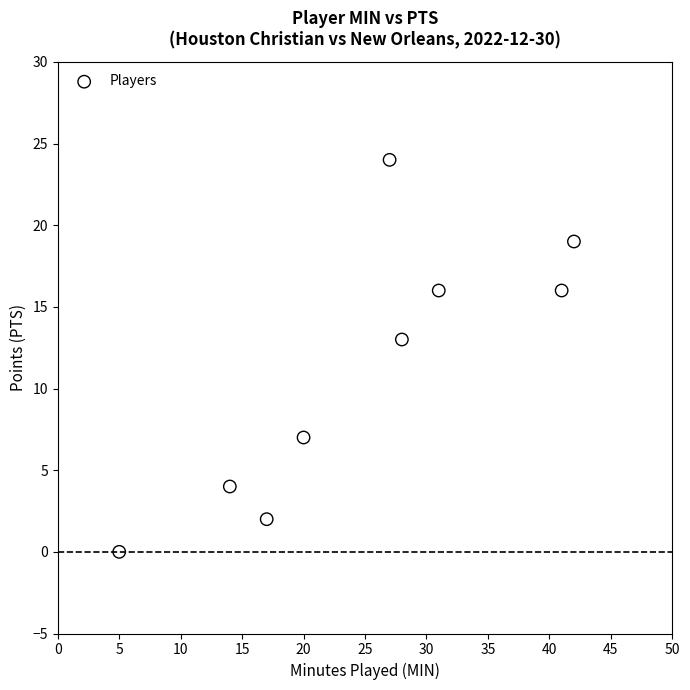

What Y value in the scatter plot is closest to 12?

13